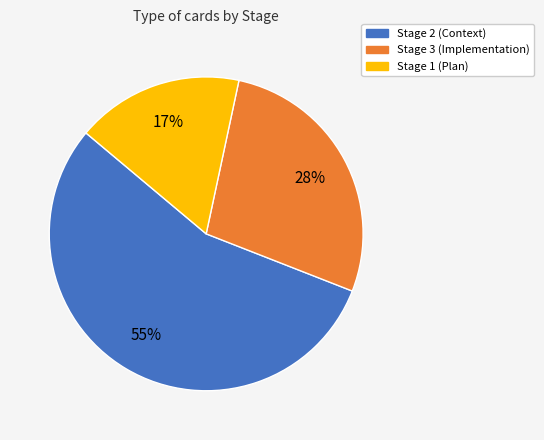

How many segments does this pie chart have?

3